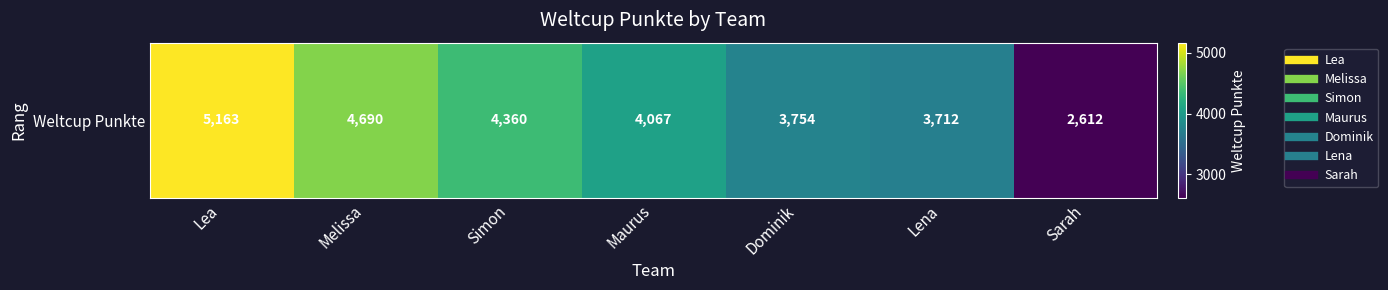

List the labels in order of value, largest first.

Lea, Melissa, Simon, Maurus, Dominik, Lena, Sarah